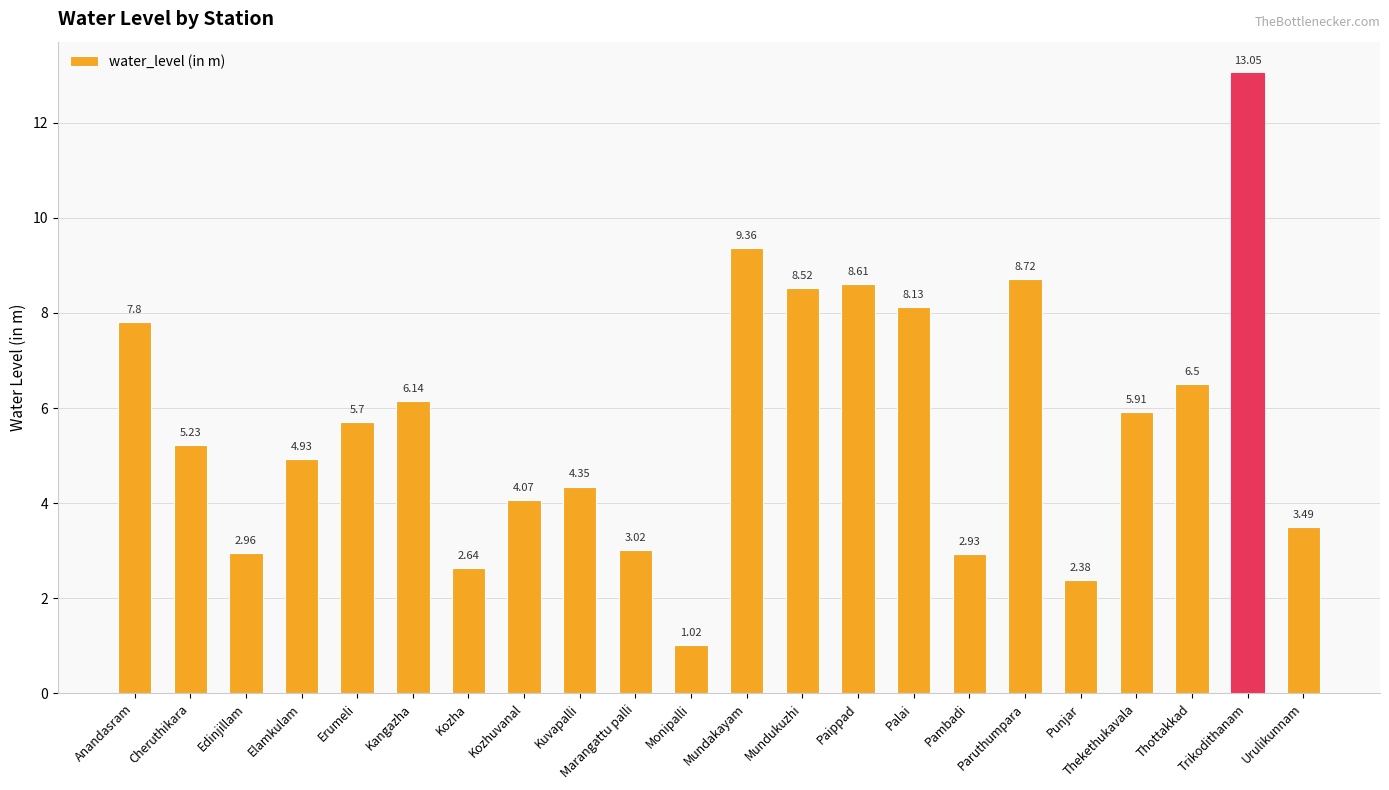

What is the greatest value displayed?

13.1